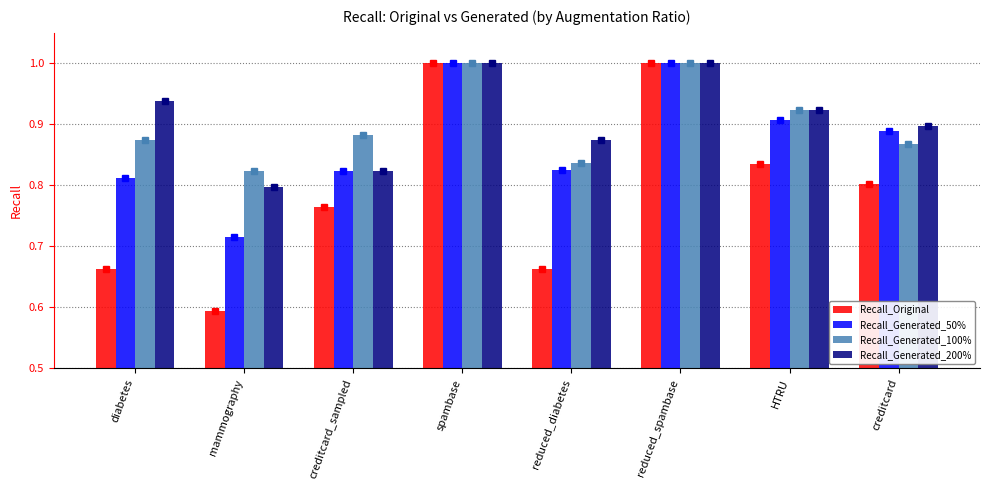

Which series changed the most between spambase and creditcard?

Recall_Original